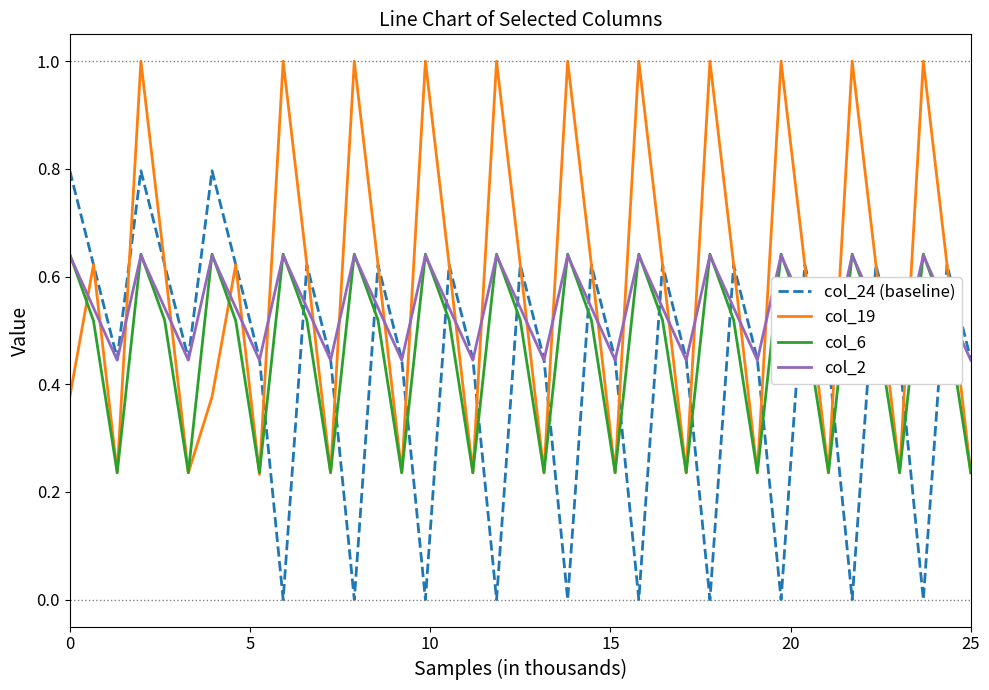

Which series ends up on top after the final intersection of col_6 and col_24 (baseline)?

col_24 (baseline)